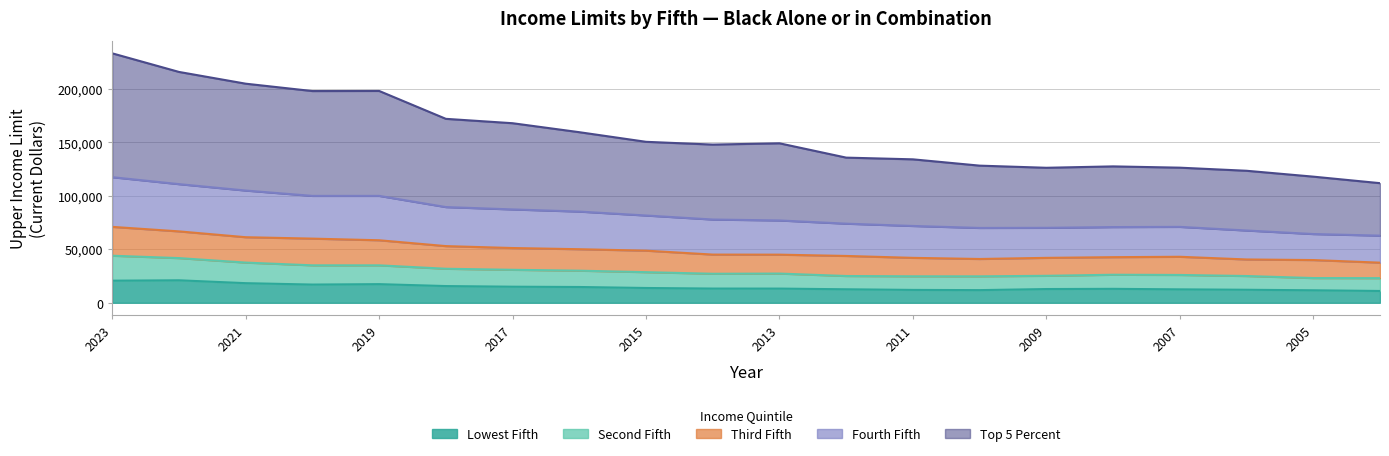

In Top 5 Percent, how many points are higher than both neighbors (excluding endpoints)?

3